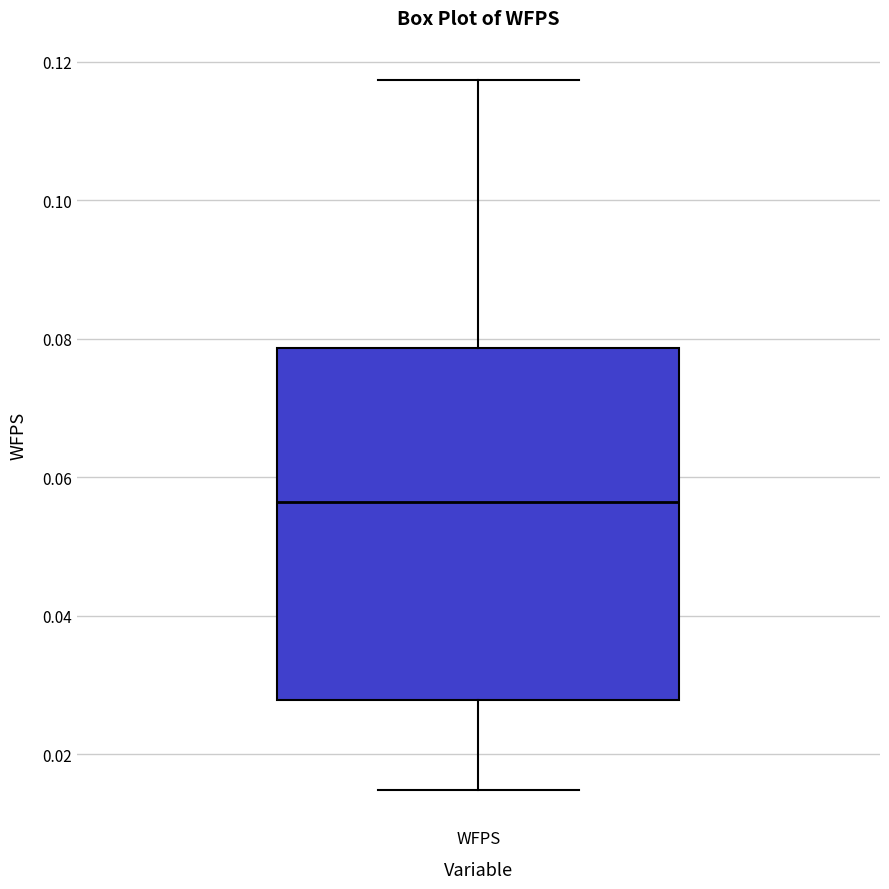

Where is the lower edge of the box for WFPS on the y-axis? The values are not printed on the chart, so give them approximately, as read against the axis.

0.028